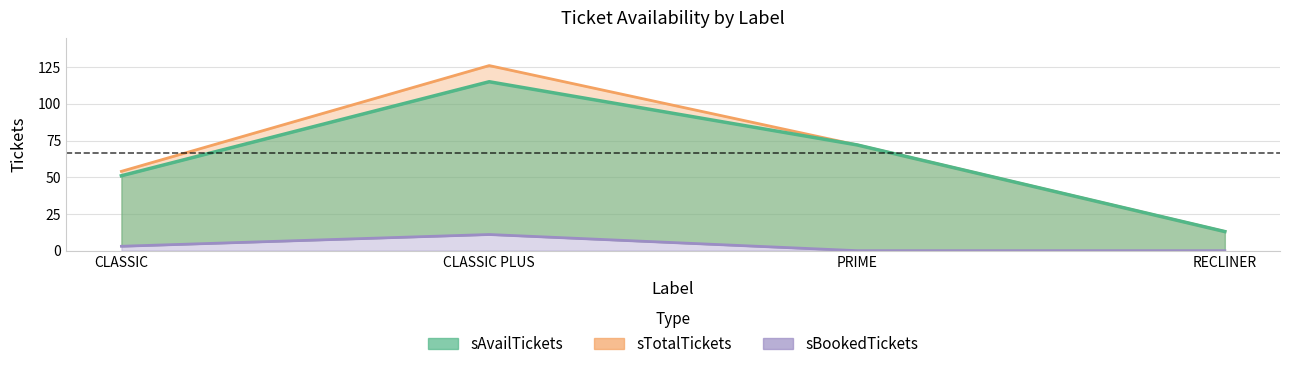

True or false: sAvailTickets and sTotalTickets intersect in this chart.

False